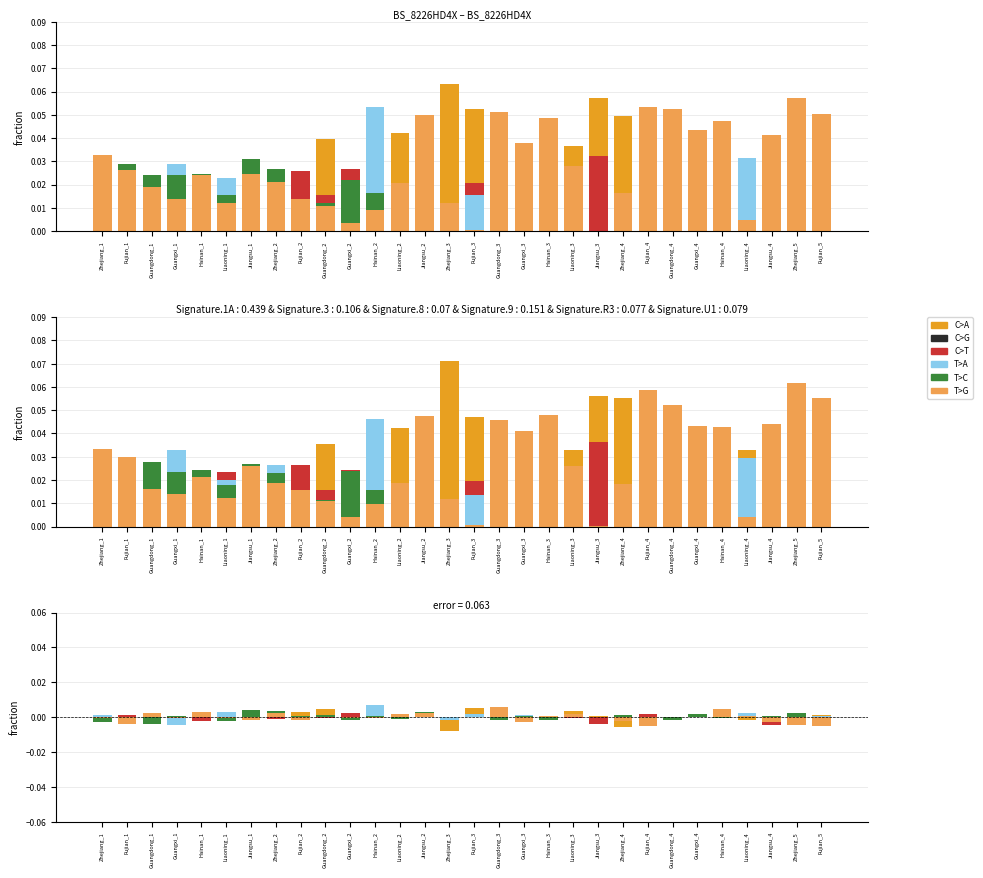

Is it true that C>G equals 0.0 at Zhejiang_1?

False